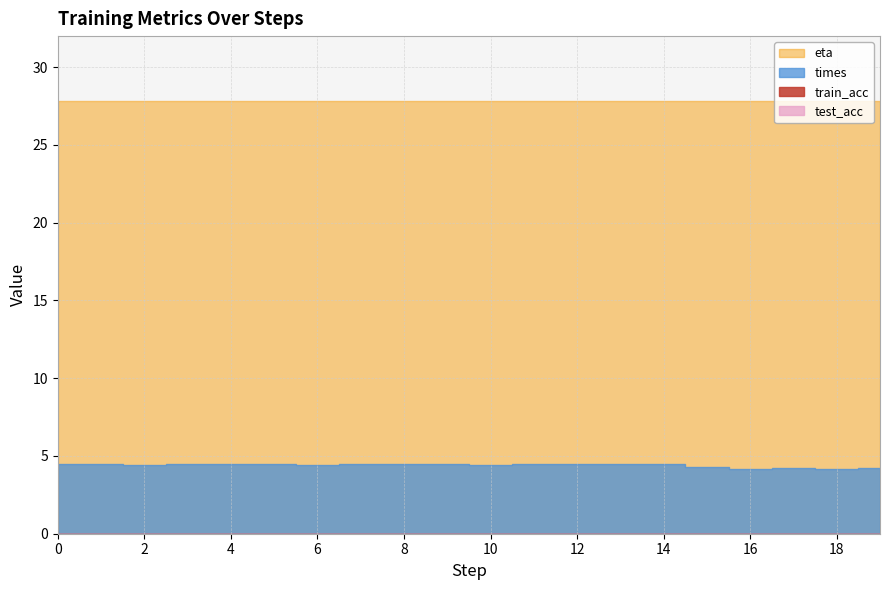

Which series changed the most between 9 and 15?

times